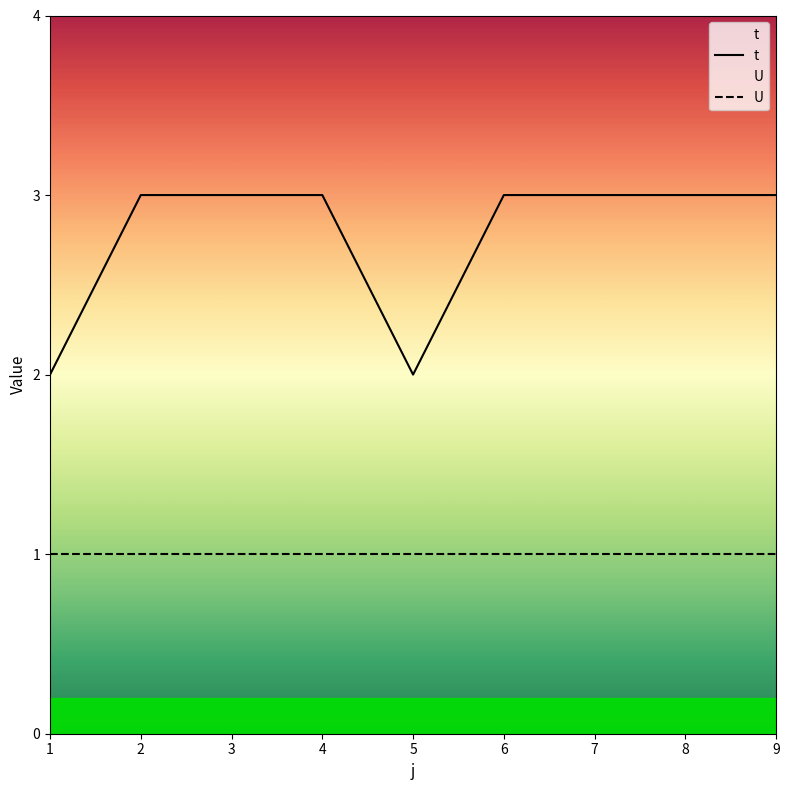

True or false: t has a value of 5 at 6.

False